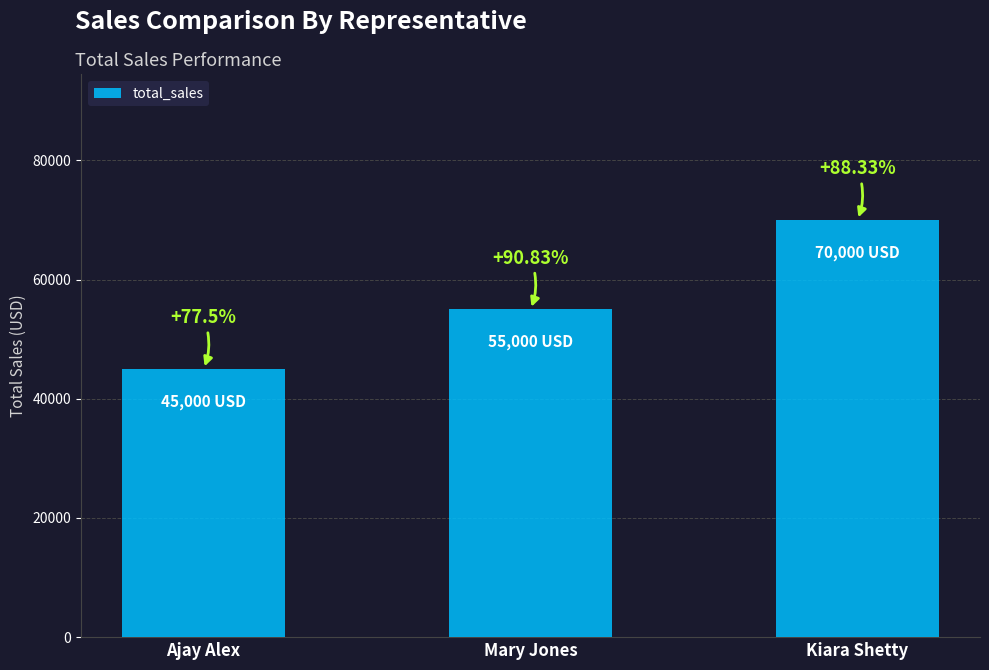

Does the chart contain any negative values?

No